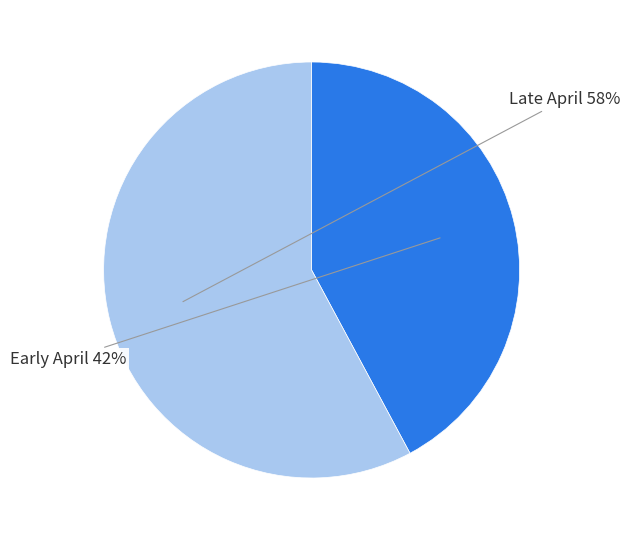

To the nearest percent, what percentage of the pie is Late April?

58%